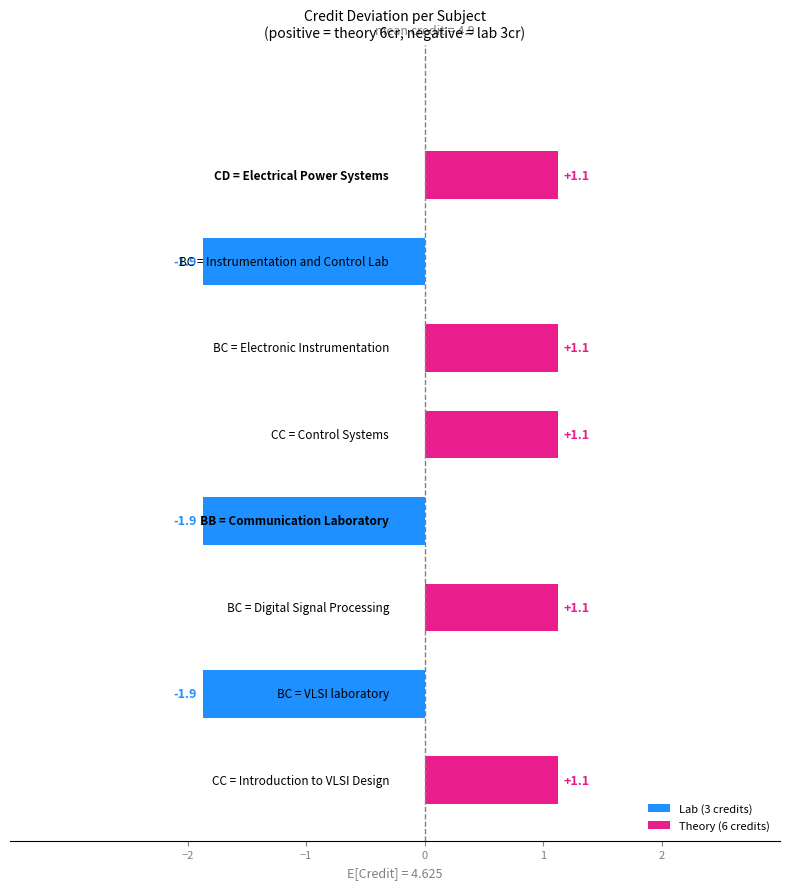

What is the greatest value displayed?

1.1